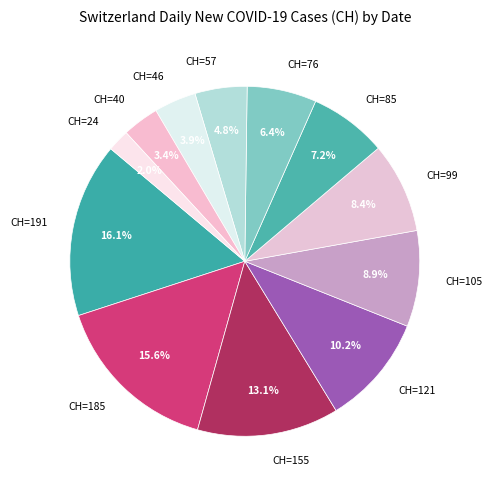

Which has a higher value, CH=57 or CH=40?

CH=57